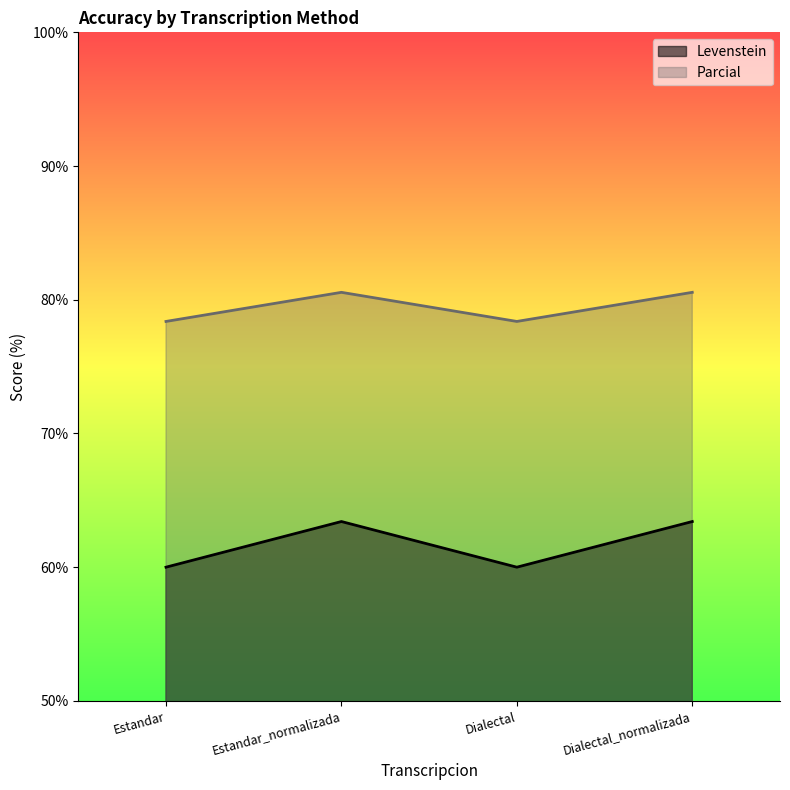

What is the difference between the second highest and second lowest values in the Levenstein series?

3.4